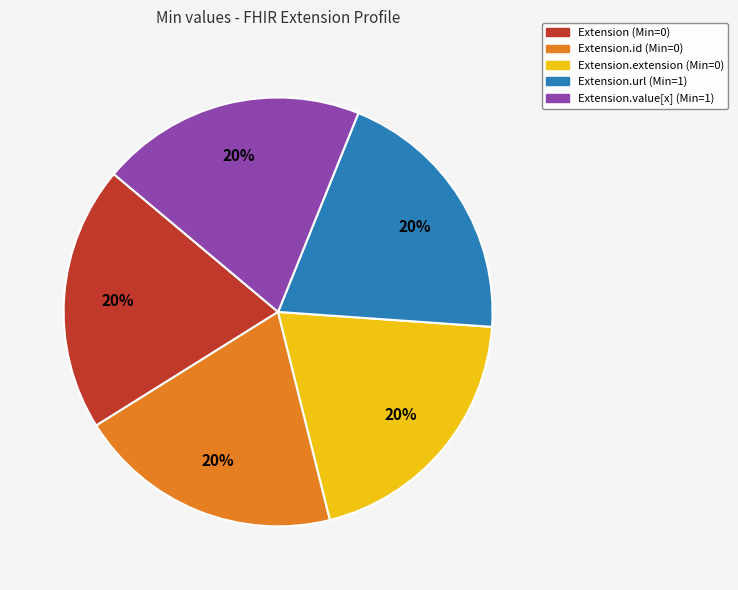

Is the sum of Extension.url (Min=1) and Extension (Min=0) greater than half?

No